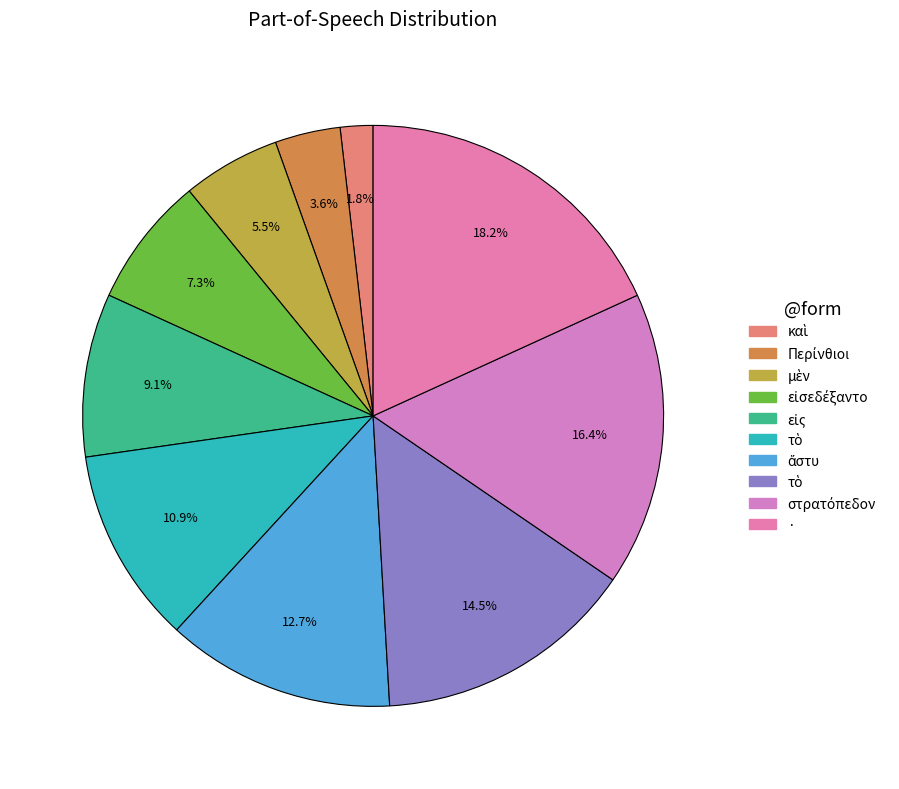

To the nearest percent, what is the average slice percentage?

10%